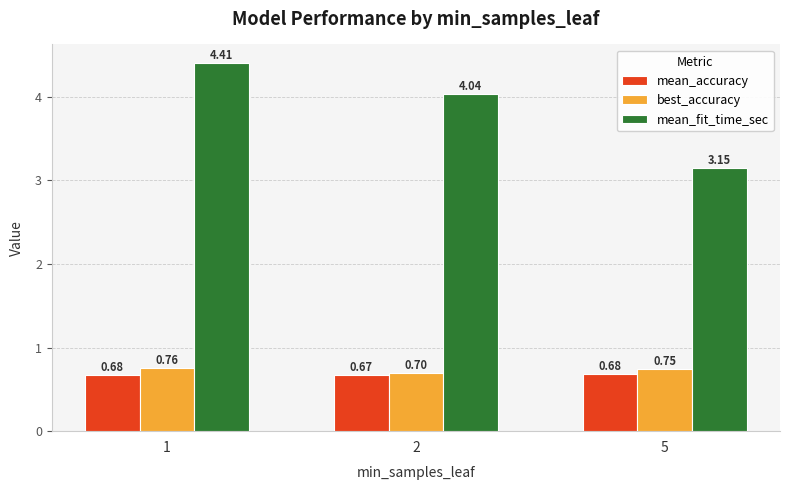

The mean_accuracy series shows 1.0 at 1. True or false?

False